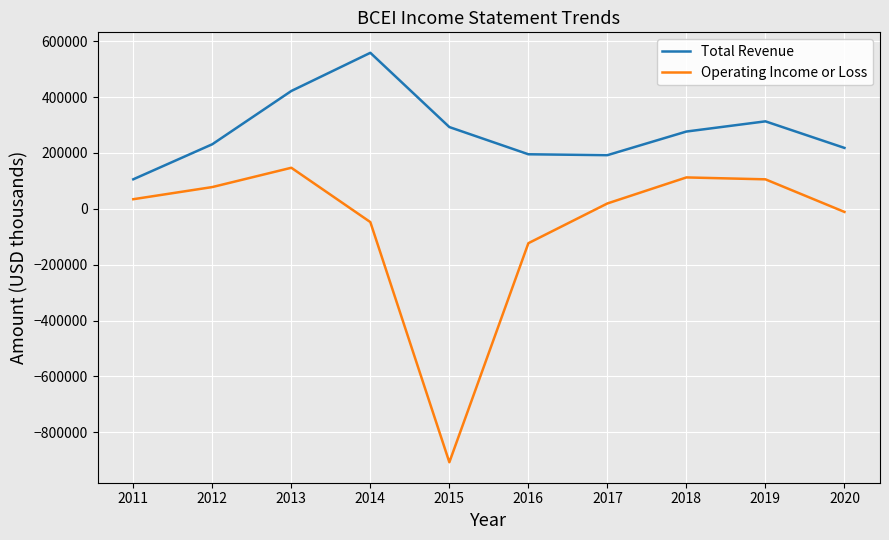

What is the approximate value of Total Revenue at 2018, to the nearest 10?

276700